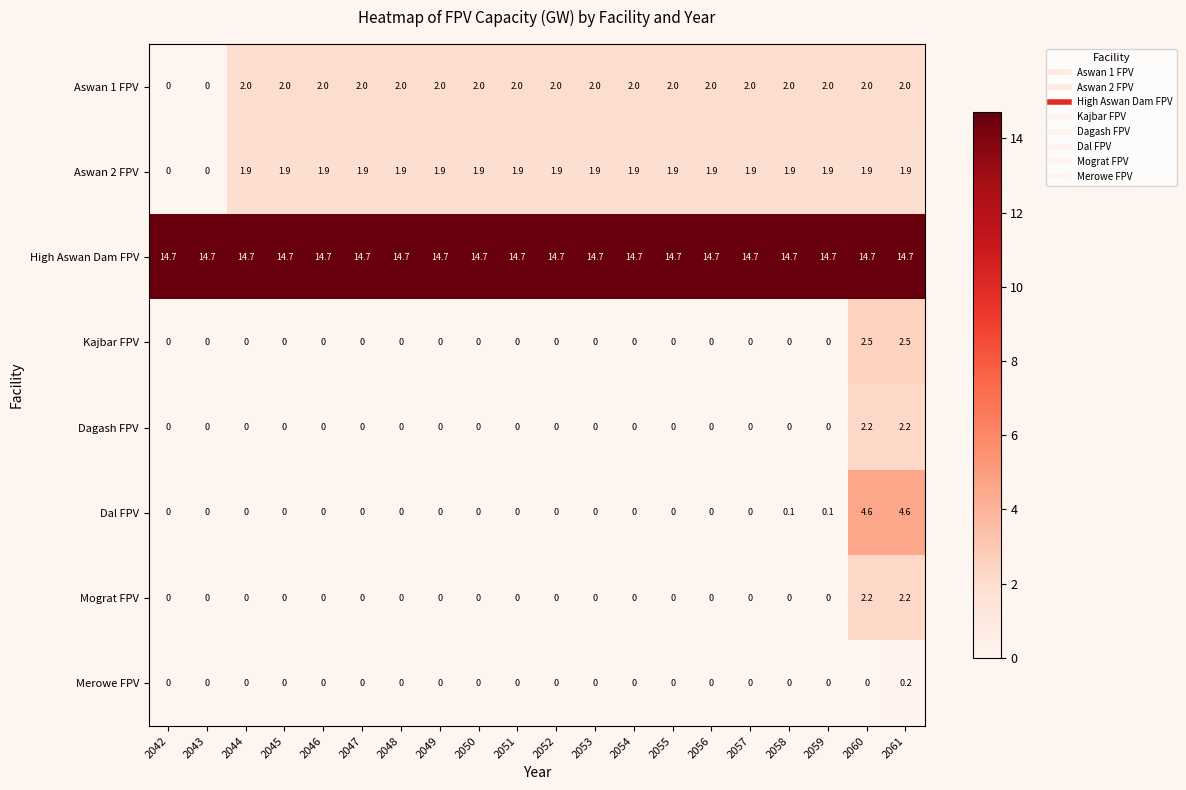

Count the Merowe FPV values in the range 0 to 1.

20